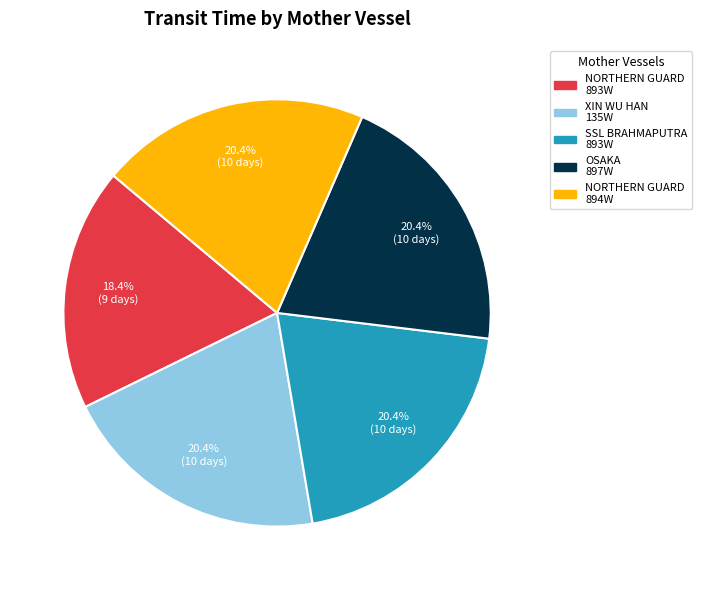

How many slices are in this pie chart?

5